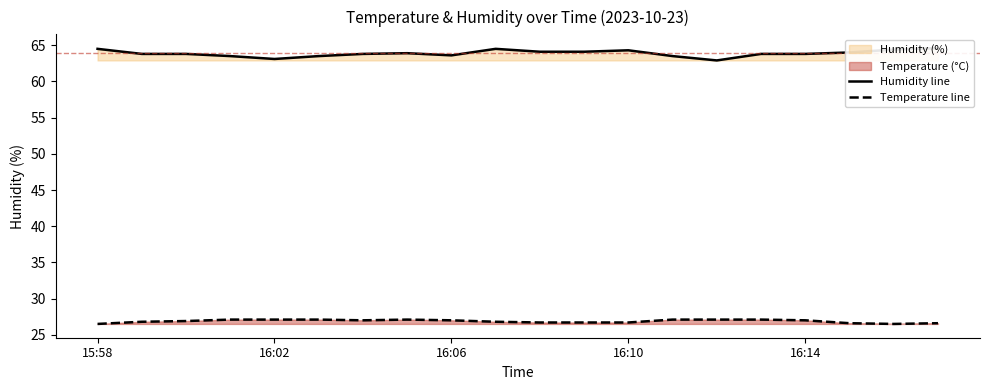

True or false: Humidity (%) has more than 1 points higher than both neighbors.

True